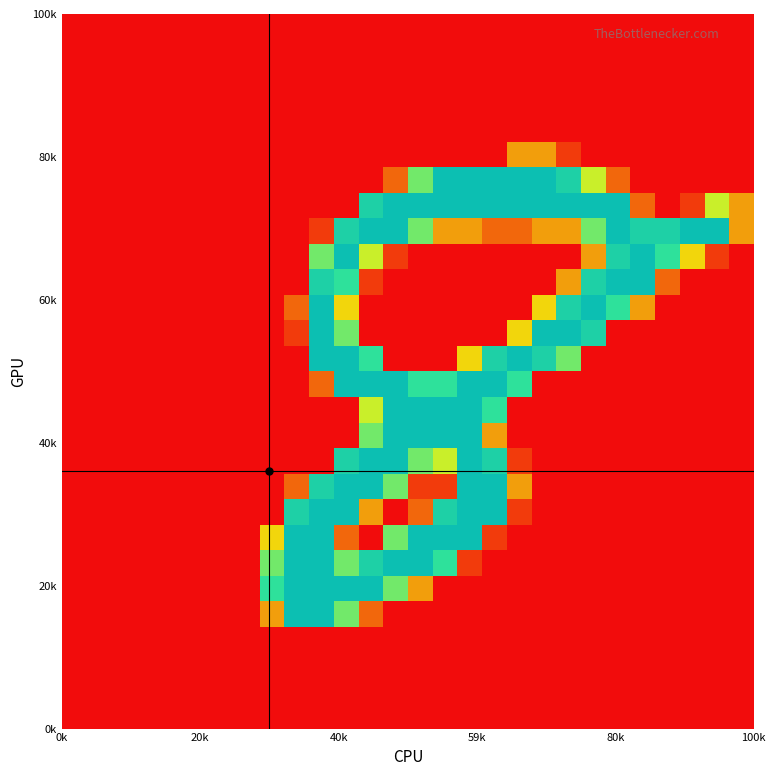

How many series are shown in this chart?

28